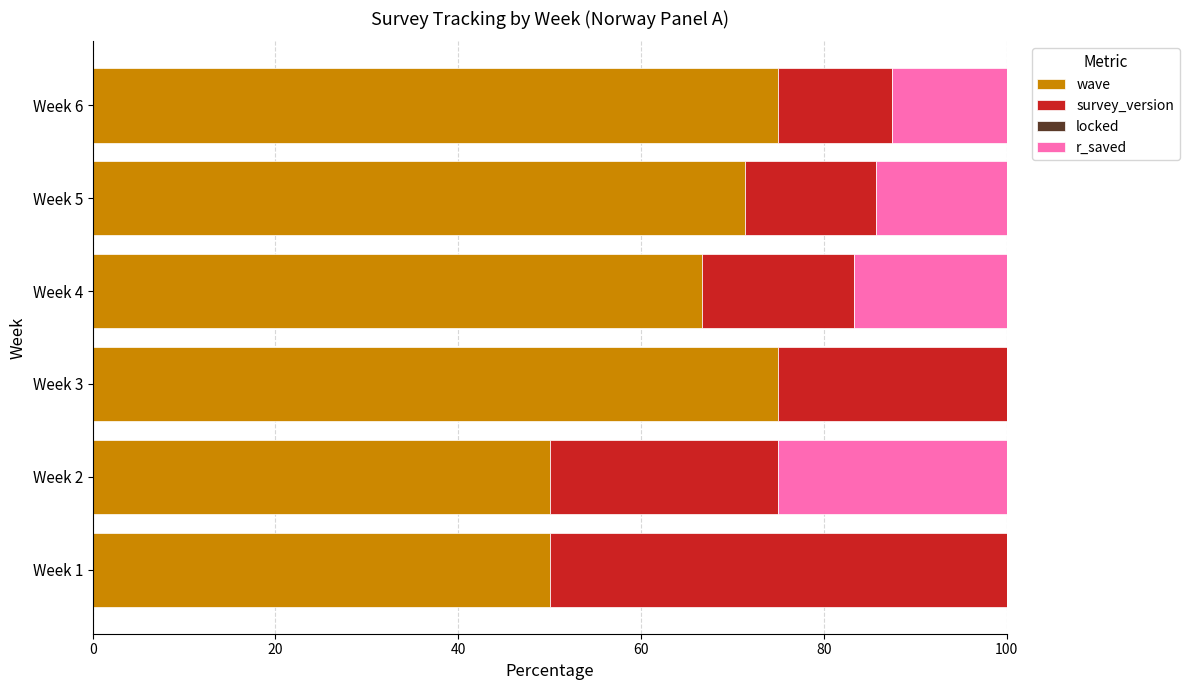

What is the sum of all wave values?

388.1